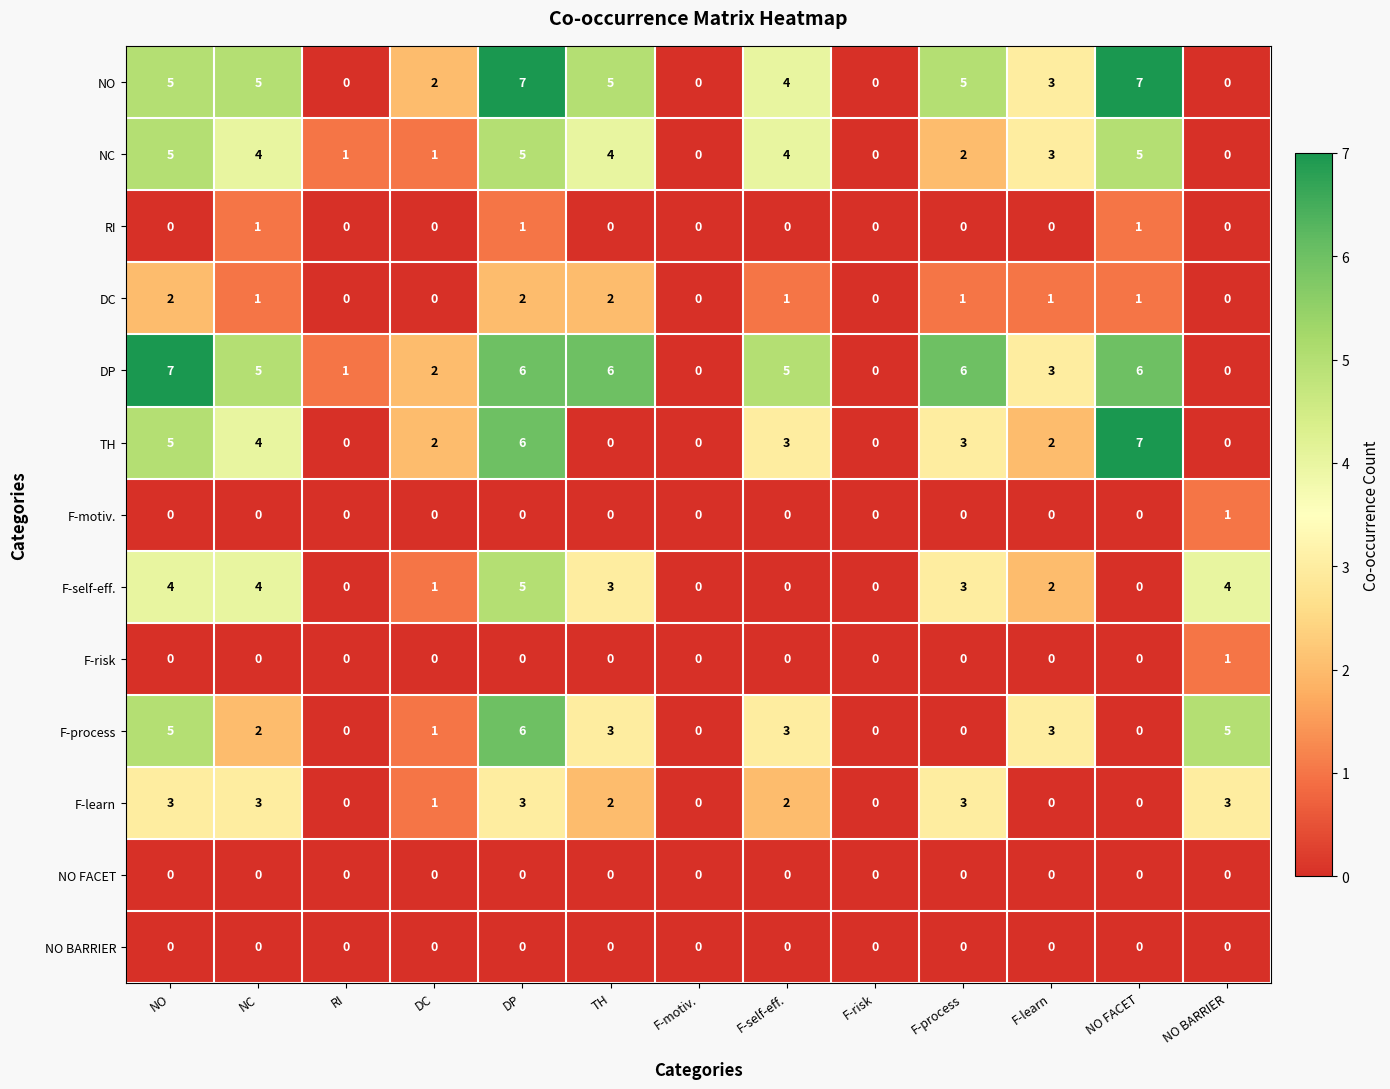

What is the difference between the maximum and minimum values in the TH series?

7